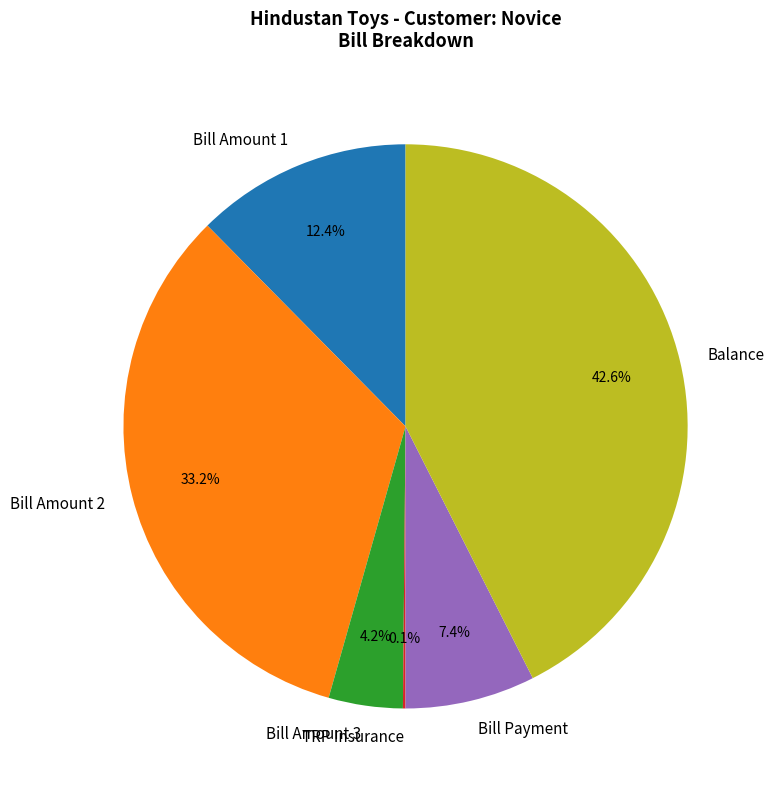

Combined, do Bill Amount 2 and Balance account for over 50%?

Yes